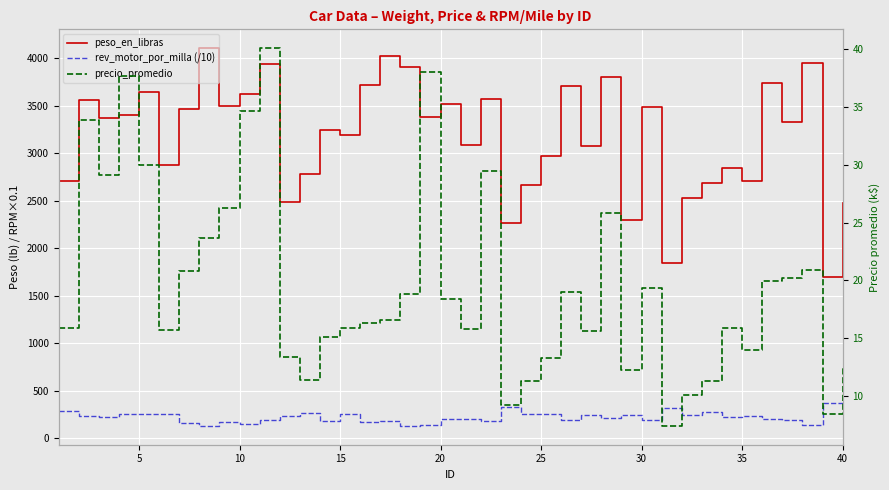

In precio_promedio, how many points are lower than both neighbors (excluding endpoints)?

10